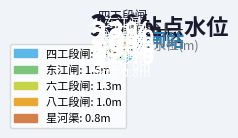

True or false: 东江闸 accounts for 30% of the total.

False